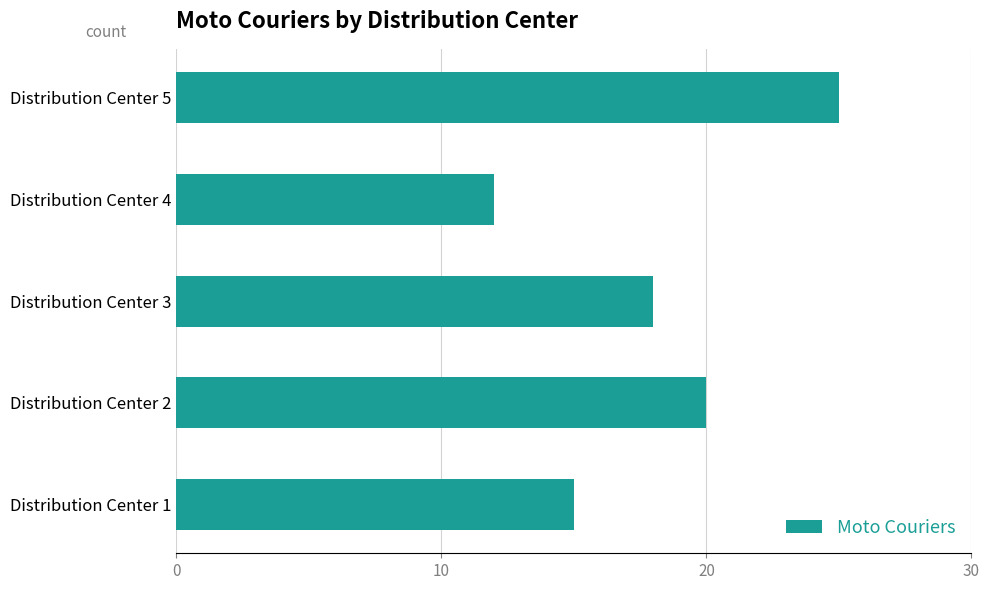

Which category has the highest value across all series?

Distribution Center 5